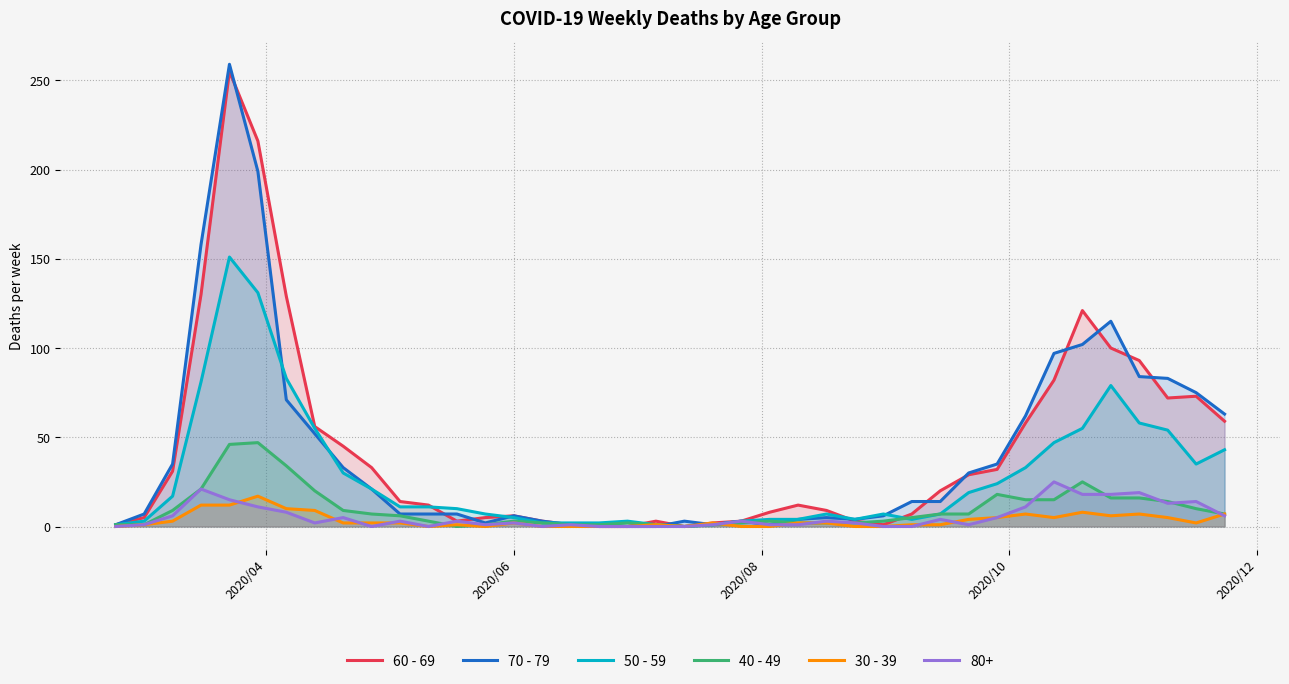

What is the greatest value displayed?

259